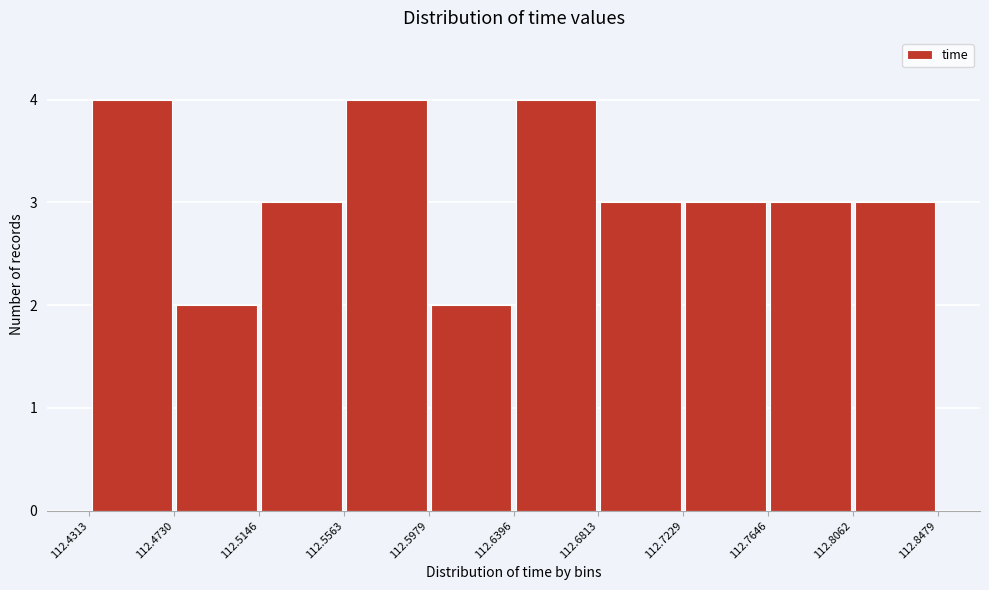

What is the height of the bar covering 112.5146 to 112.5563 on the x-axis? The values are not printed on the chart, so give them approximately, as read against the axis.

3